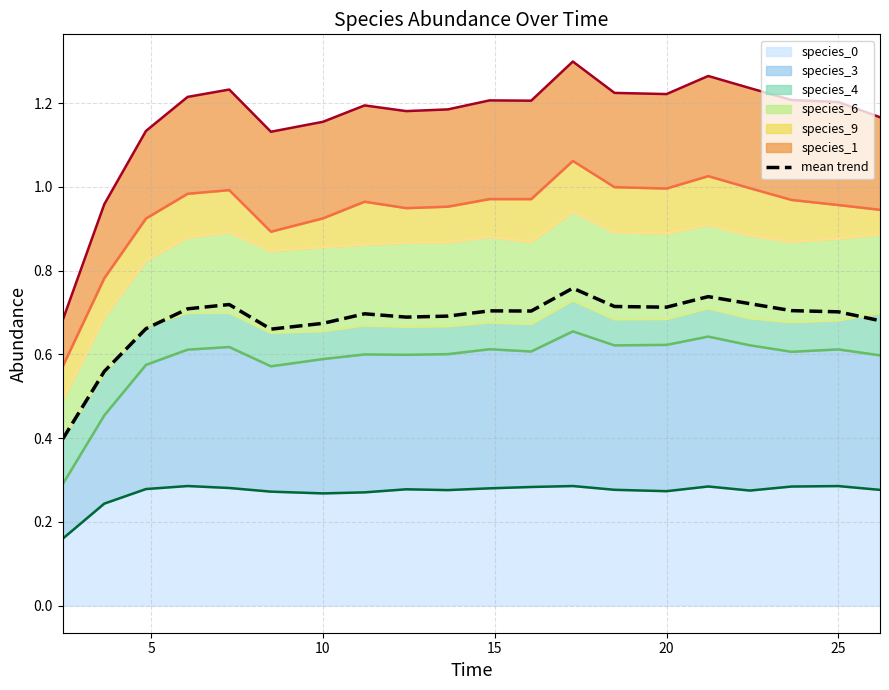

How many interior local peaks (higher than both neighbors) does the data have?

5